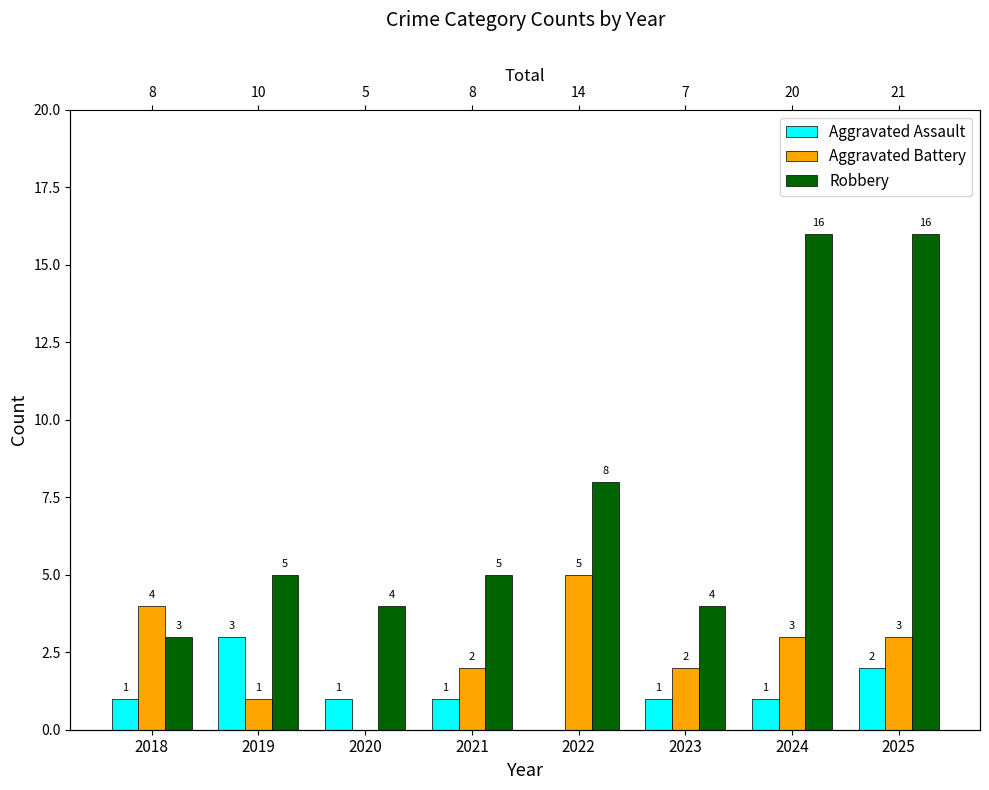

What is the approximate value of Aggravated Battery at 2025?

3